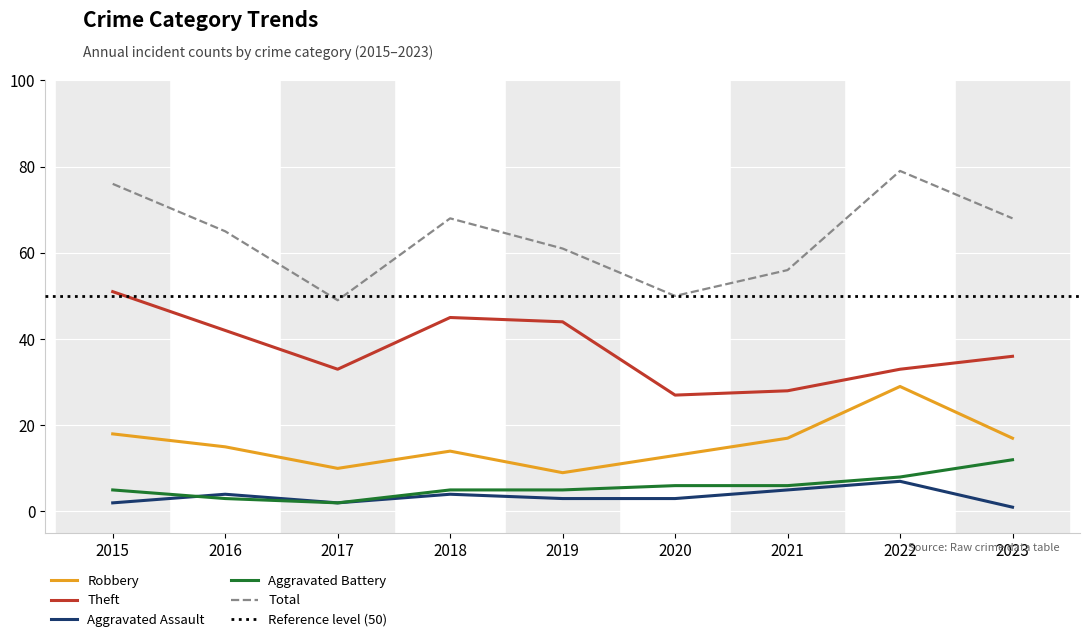

At which category is the sum across all series the highest?

2022